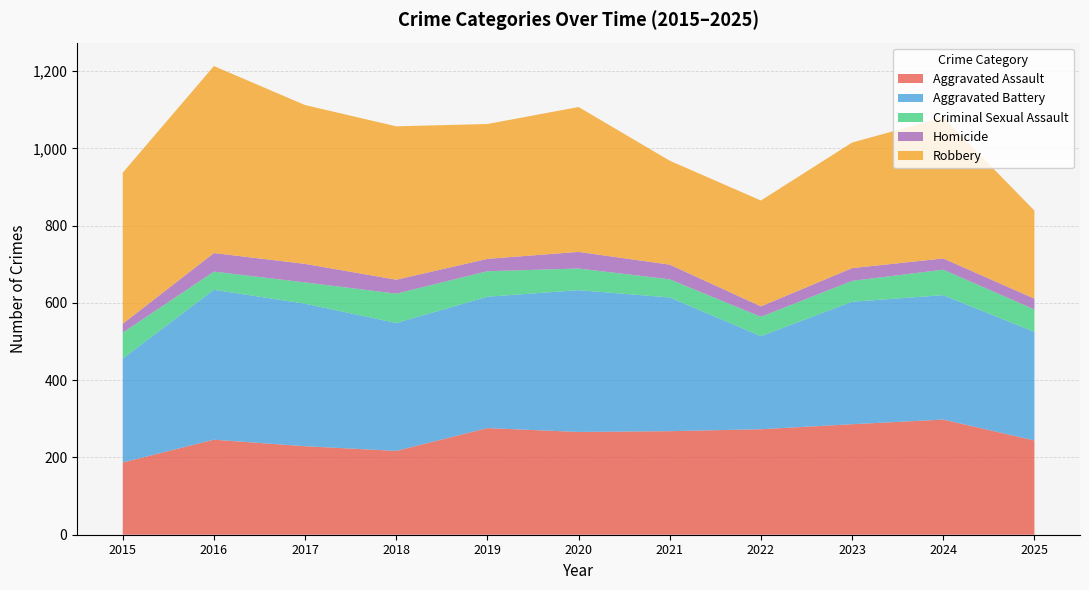

Reading right to left, what are all the values shown in this chart?

Aggravated Assault: 244	298	286	273	268	266	276	217	229	246	187
Aggravated Battery: 281	322	317	241	346	367	340	331	369	388	269
Criminal Sexual Assault: 58	66	54	50	47	56	66	76	55	47	67
Homicide: 28	29	33	27	38	43	32	36	48	48	23
Robbery: 228	365	325	274	269	375	349	397	411	484	391